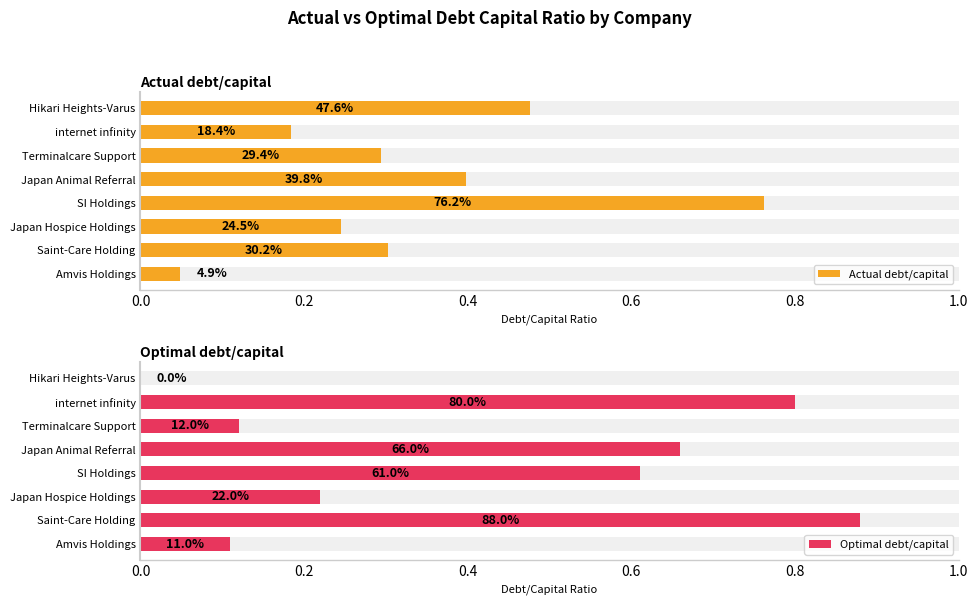

Is it true that Actual debt/capital equals 0.2 at Japan Hospice Holdings?

True